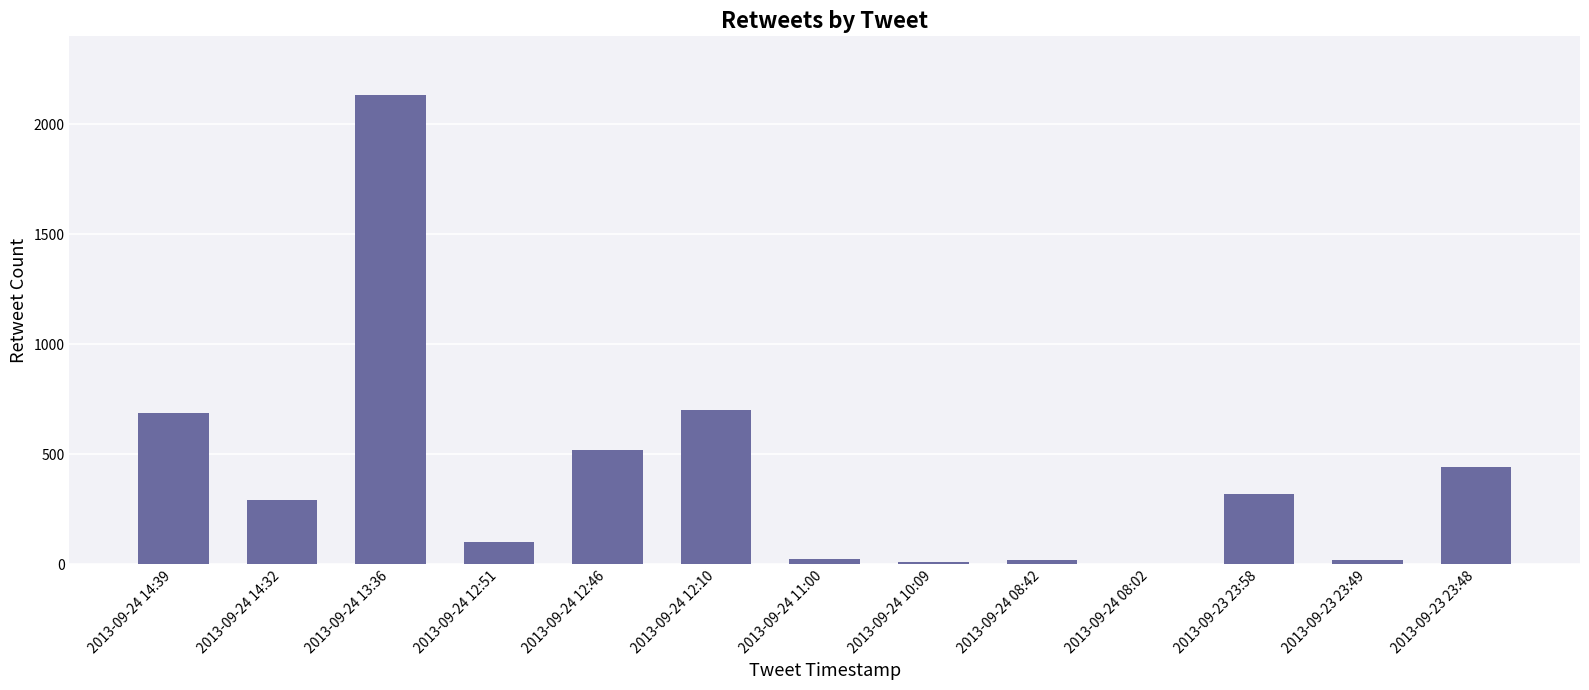

True or false: the data shows 502 at 2013-09-23 23:58.

False